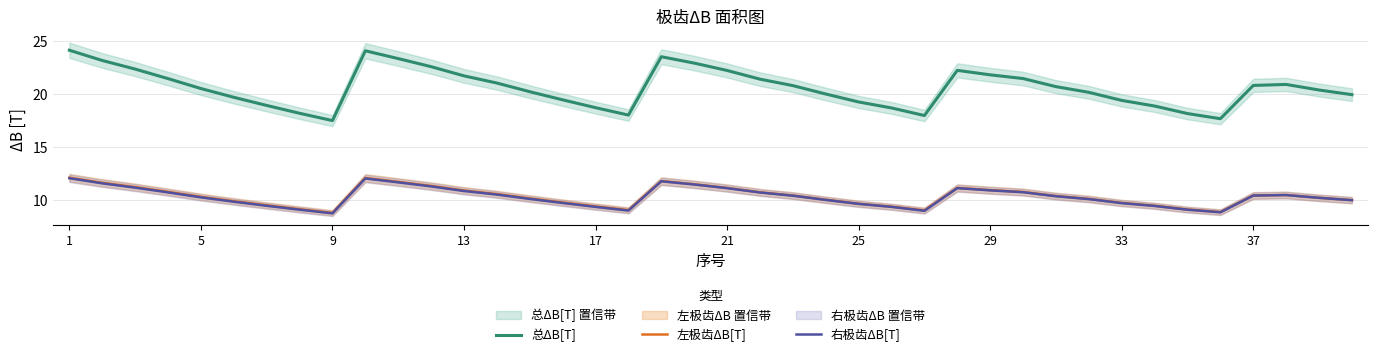

What is the sum of all 右极齿ΔB[T] values?

411.6